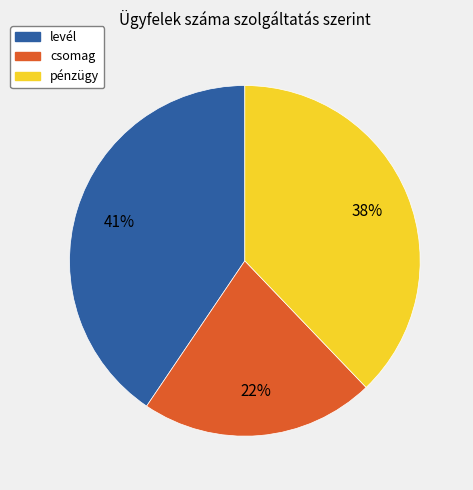

Does any single category account for the majority?

No